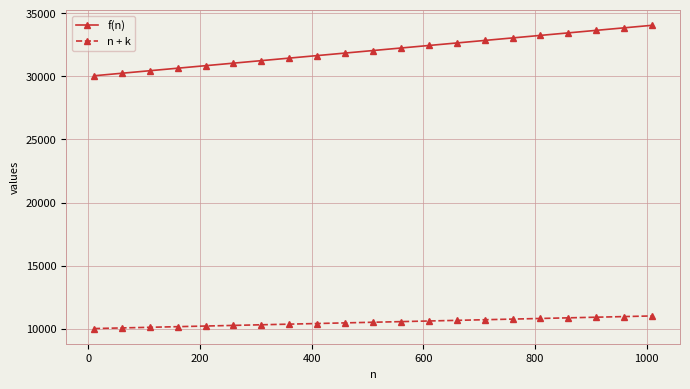

At how many categories does at least one series exceed 13097?

21